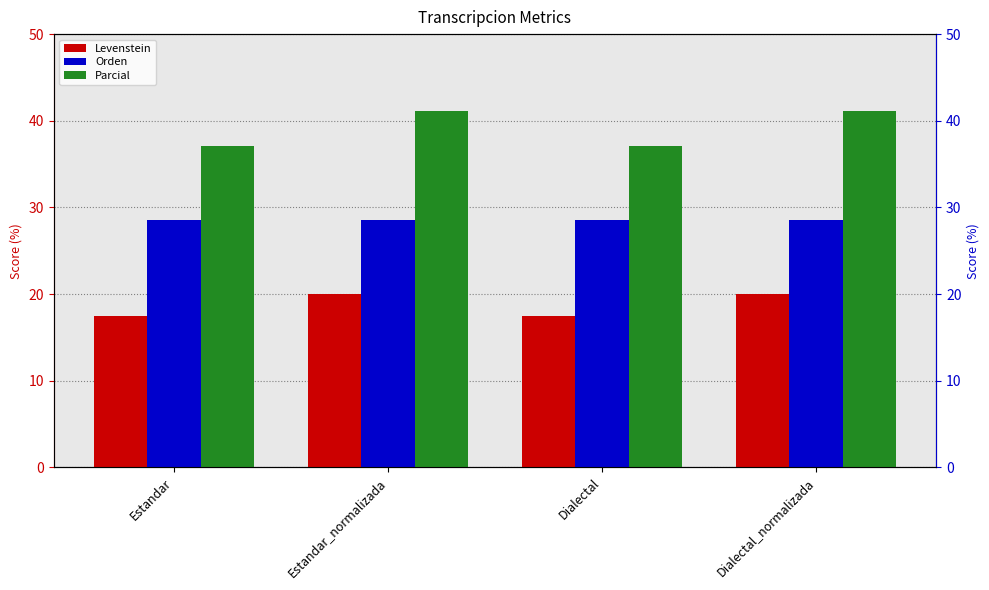

The Parcial series shows 41.2 at Dialectal_normalizada. True or false?

True